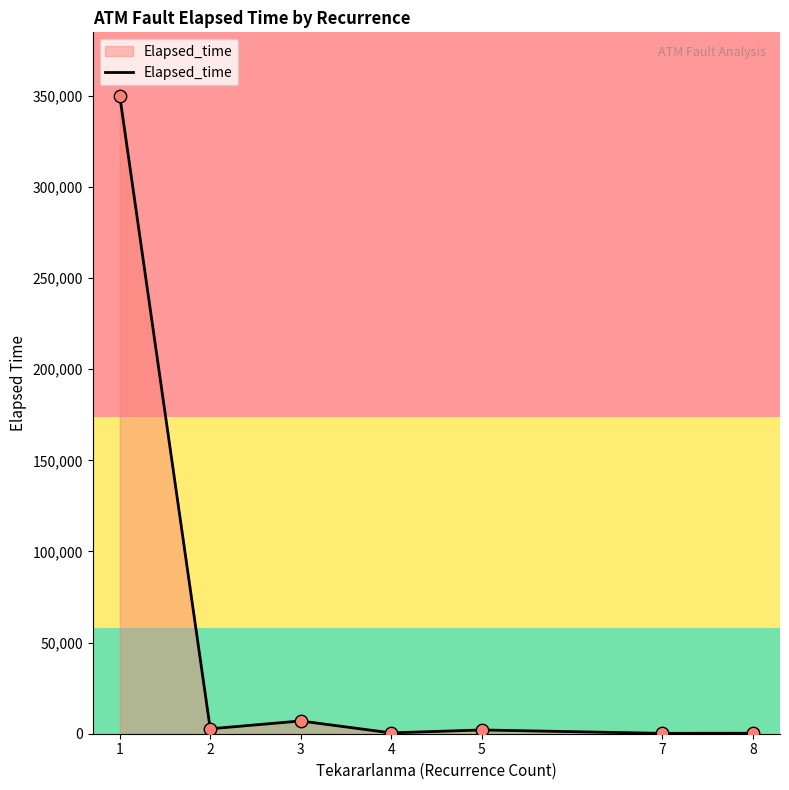

What is the average value?

51791